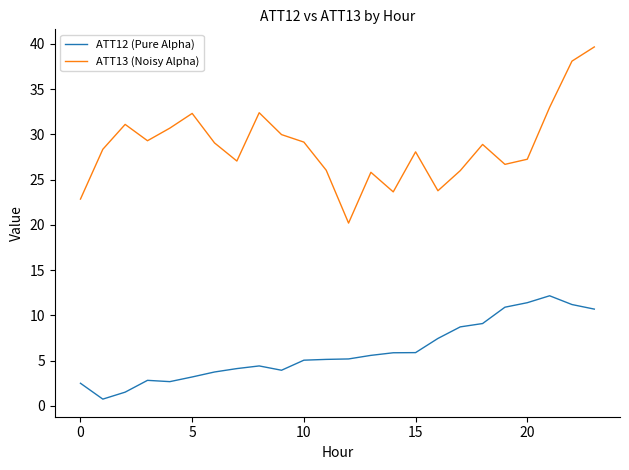

What is the sum of all ATT12 (Pure Alpha) values?

143.8